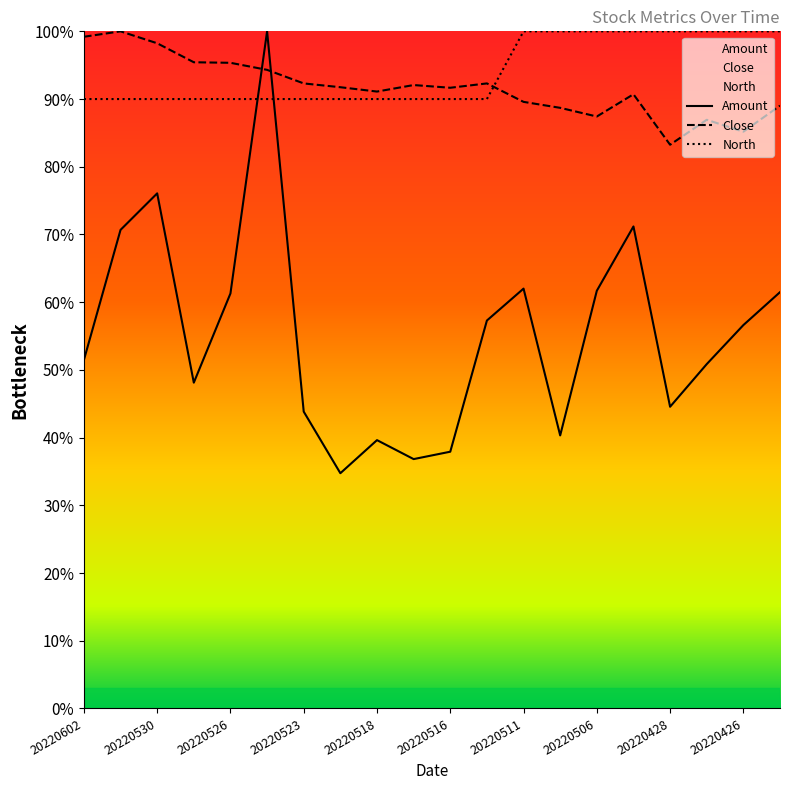

How many interior local valleys does the Amount series have?

5